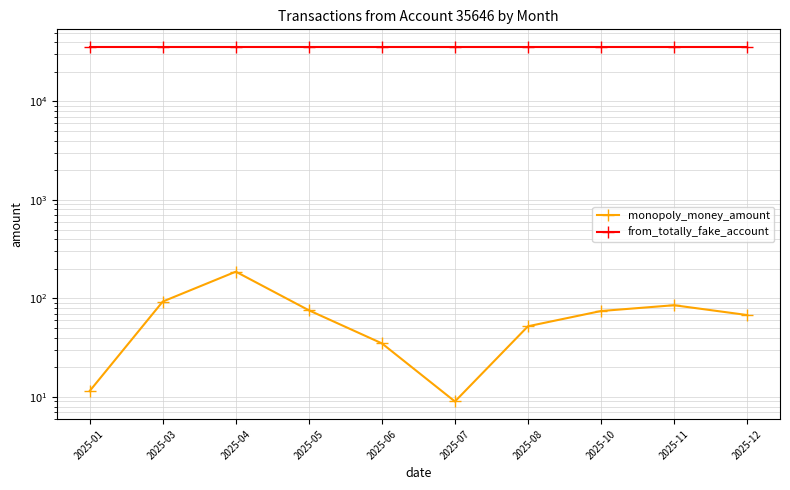

True or false: monopoly_money_amount and from_totally_fake_account cross at least once.

False